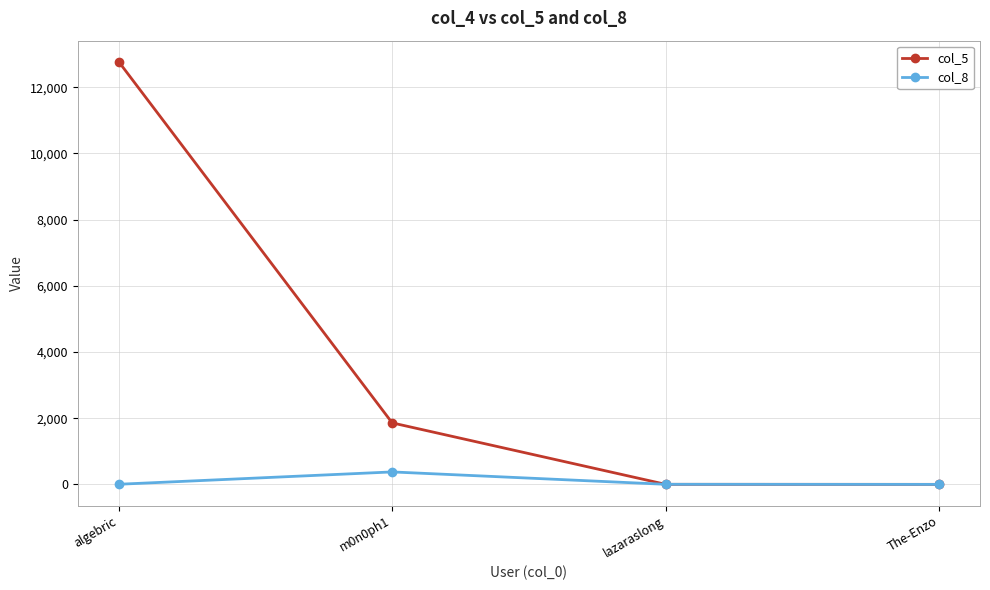

How many lines are shown in the chart?

2